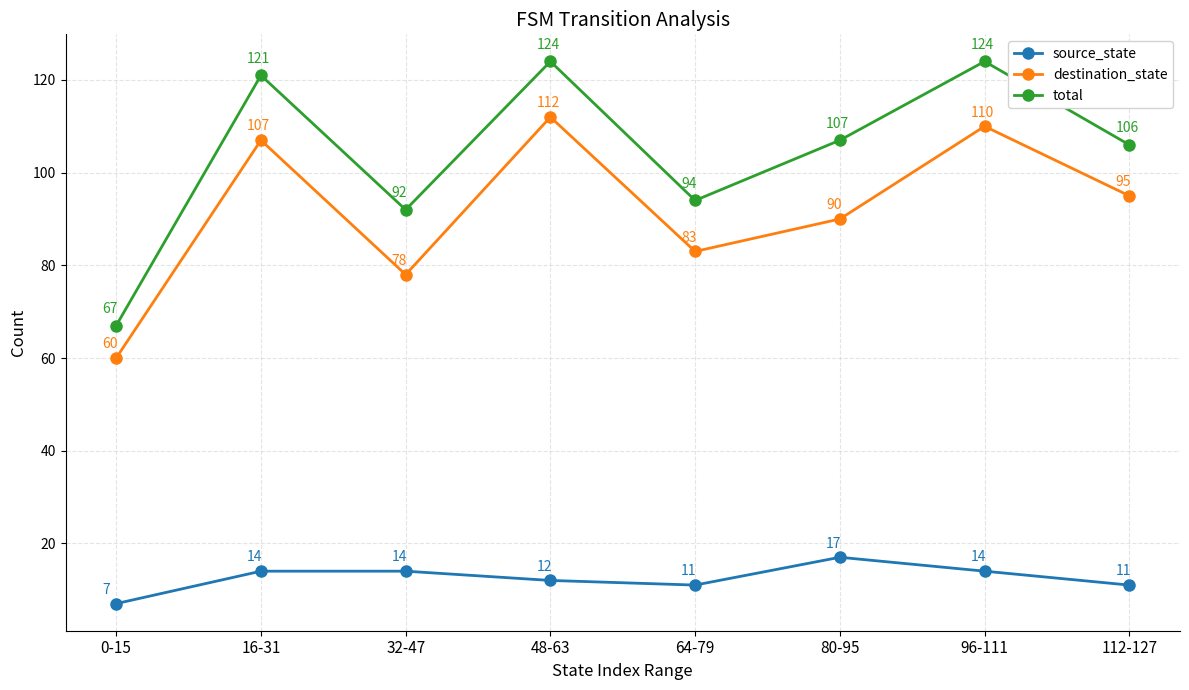

Where does the total series first go above 107?

16-31